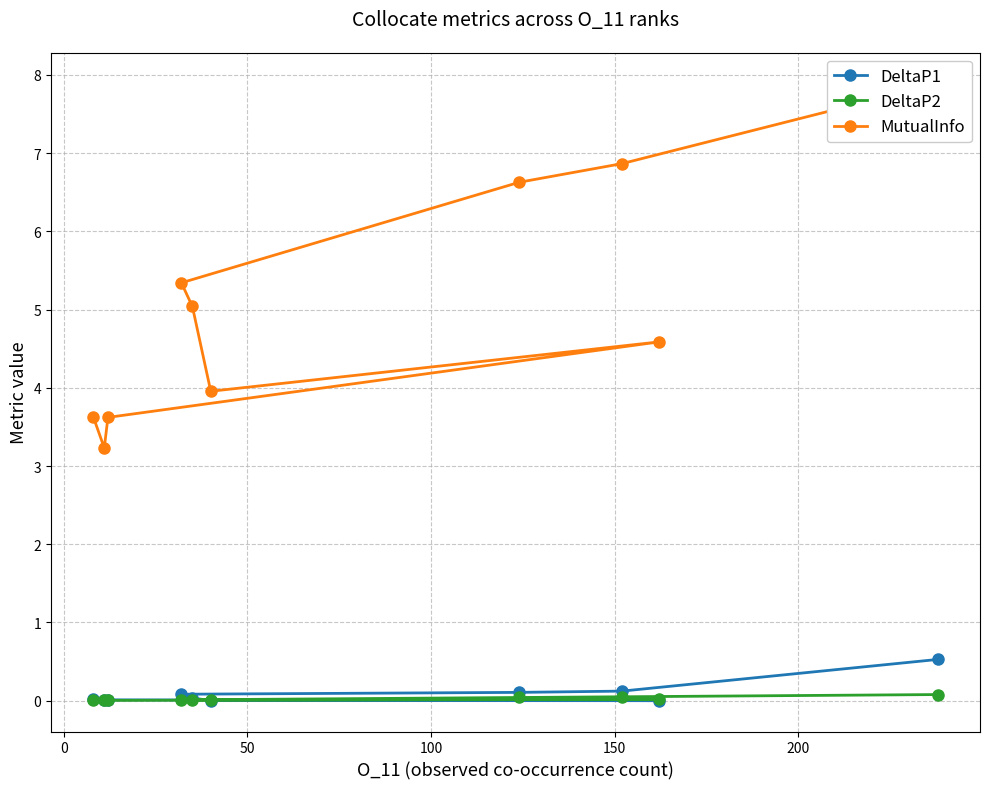

What is the sum of all DeltaP2 values?

0.2